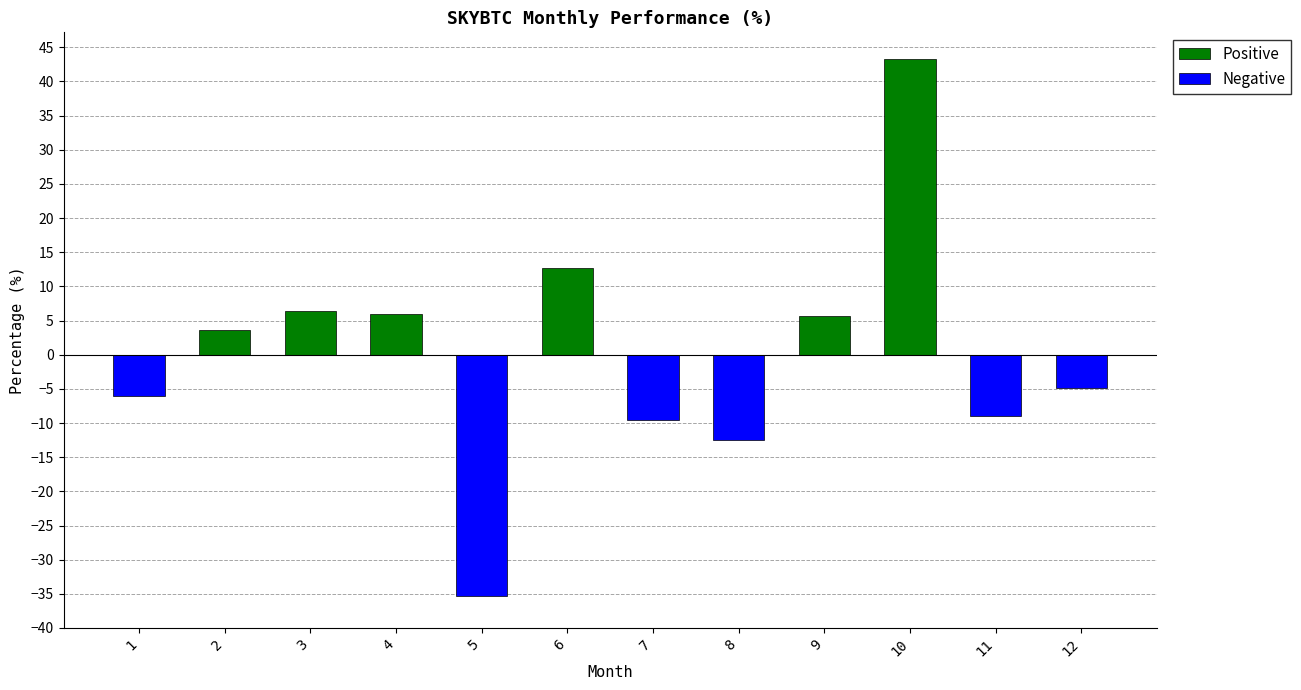

Where does the Positive series first go above 3?

2